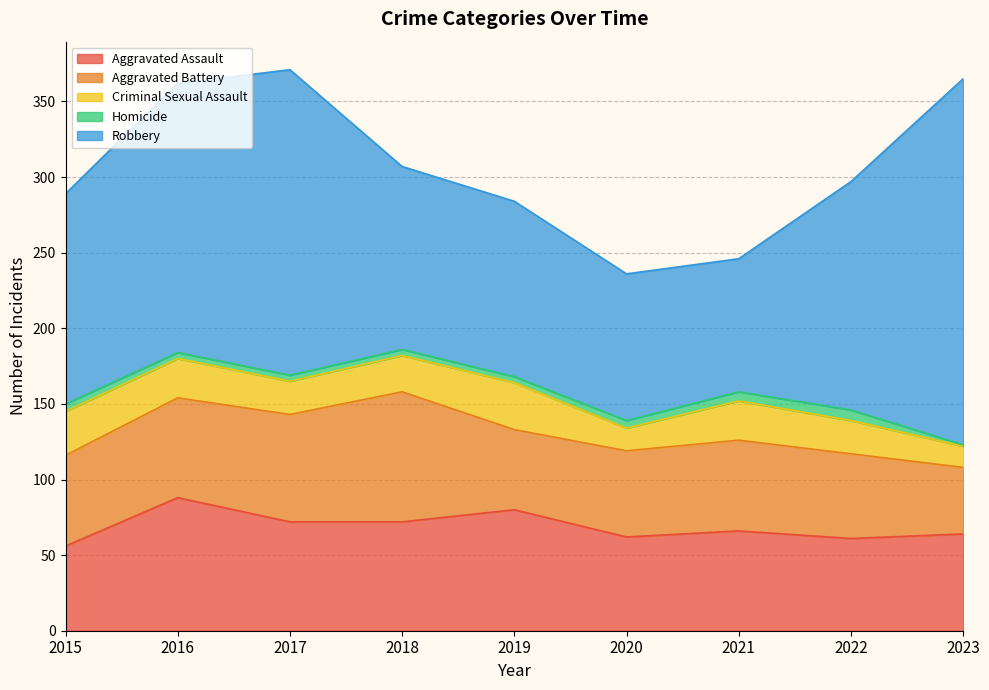

Which series changed the most between 2015 and 2020?

Robbery